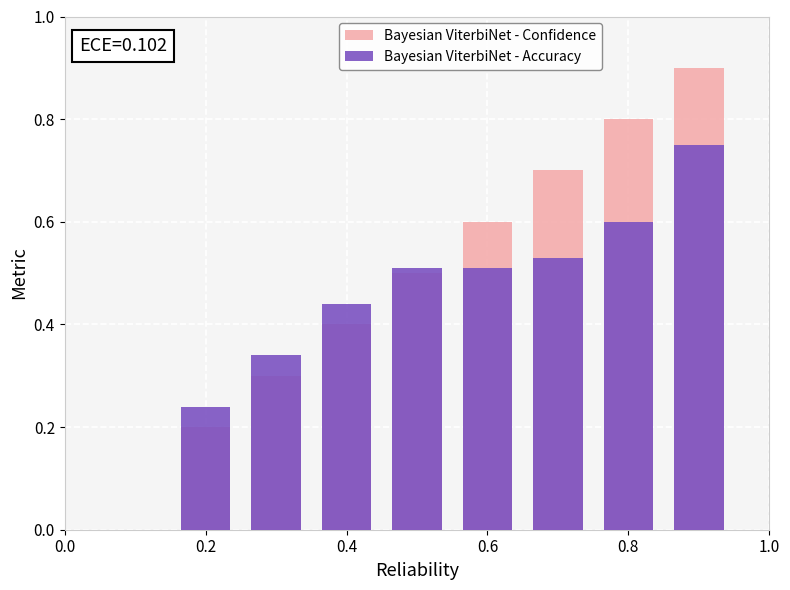

Is it true that Bayesian ViterbiNet - Accuracy equals 0.6 at 0.8?

True